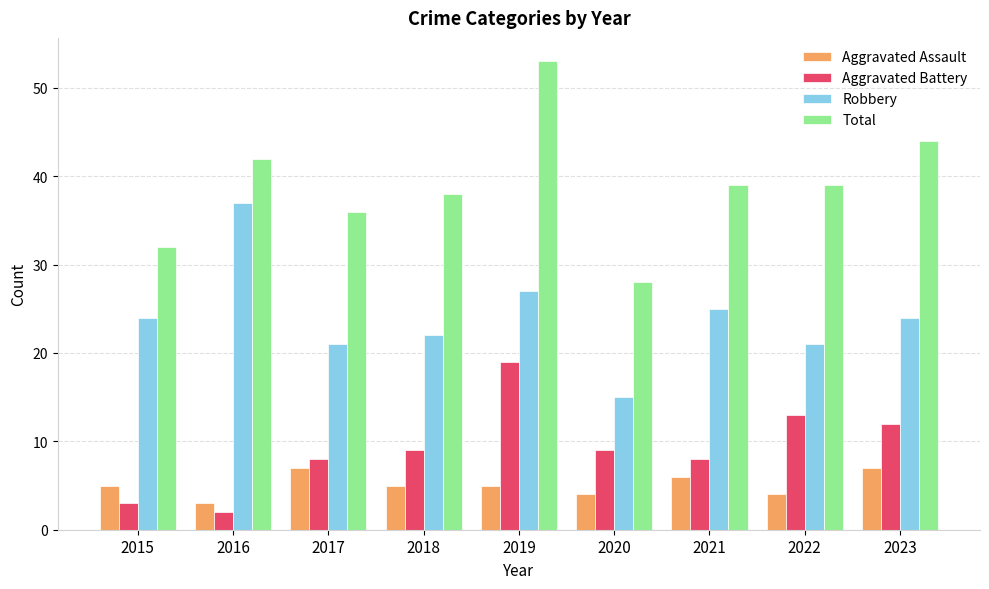

How many data points in Total are less than 39?

4